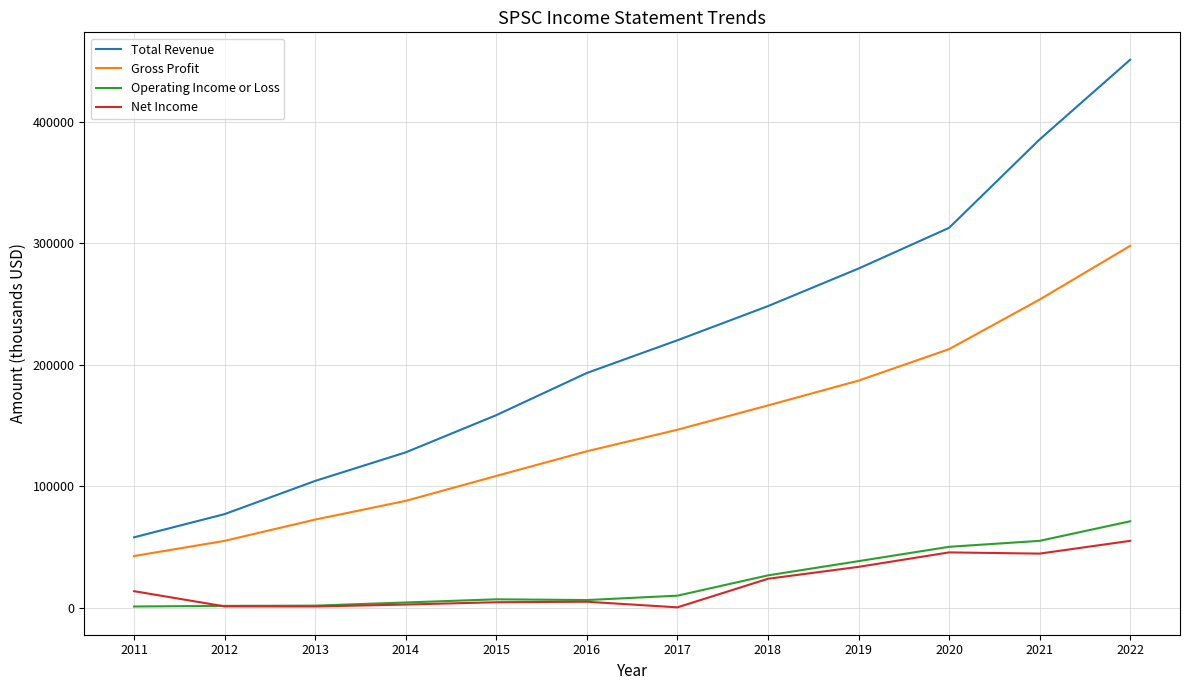

What is the greatest value displayed?

450900